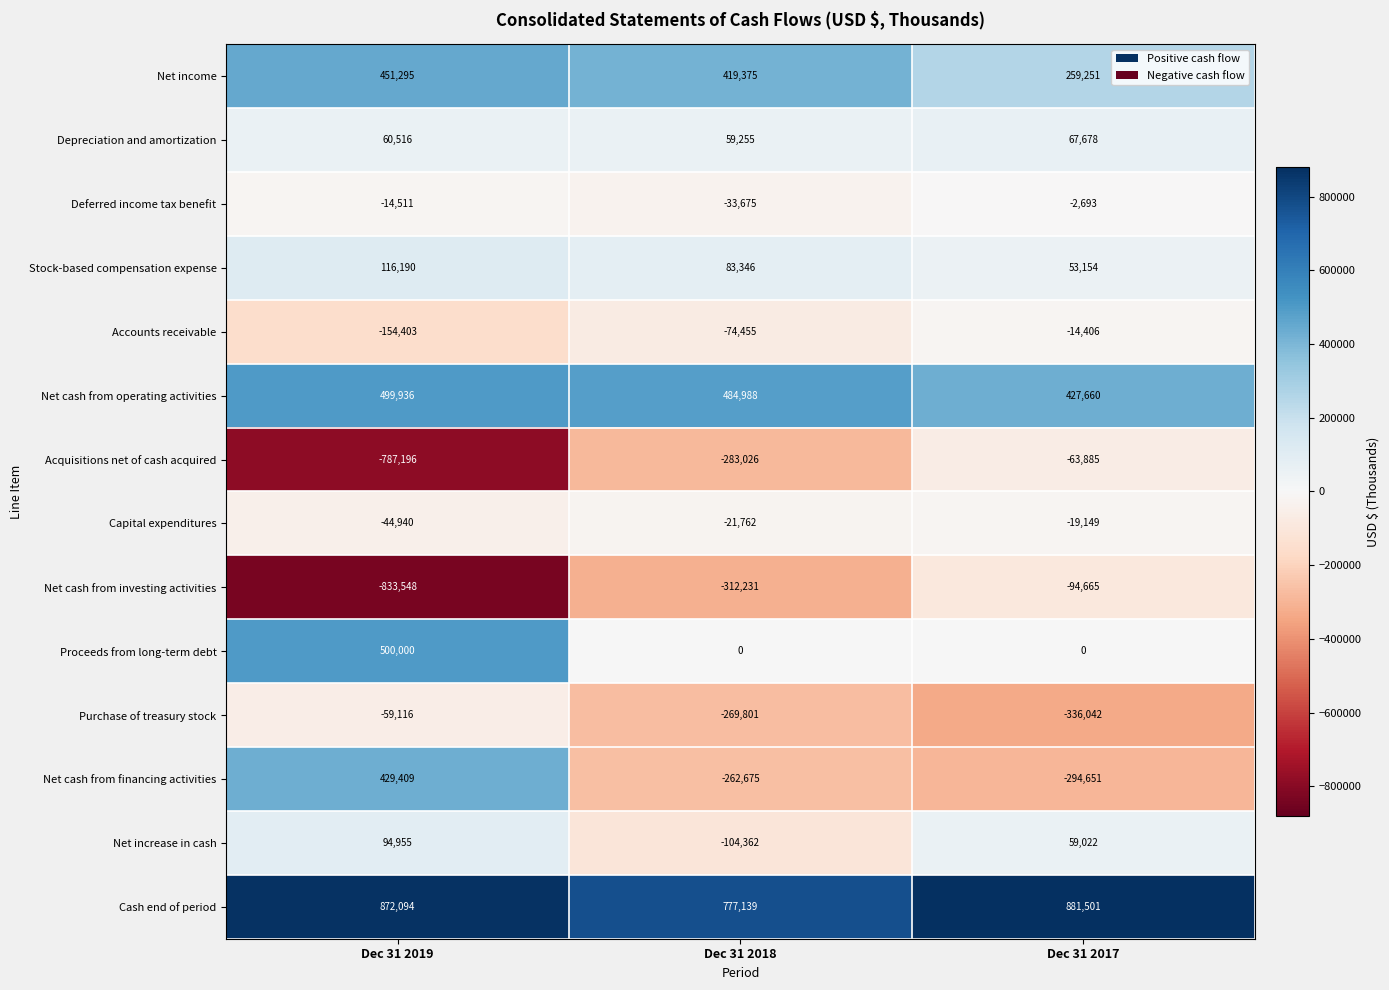

List the series in order of their peak value, lowest first.

Net cash from investing activities, Acquisitions net of cash acquired, Purchase of treasury stock, Capital expenditures, Accounts receivable, Deferred income tax benefit, Depreciation and amortization, Net increase in cash, Stock-based compensation expense, Net cash from financing activities, Net income, Net cash from operating activities, Proceeds from long-term debt, Cash end of period